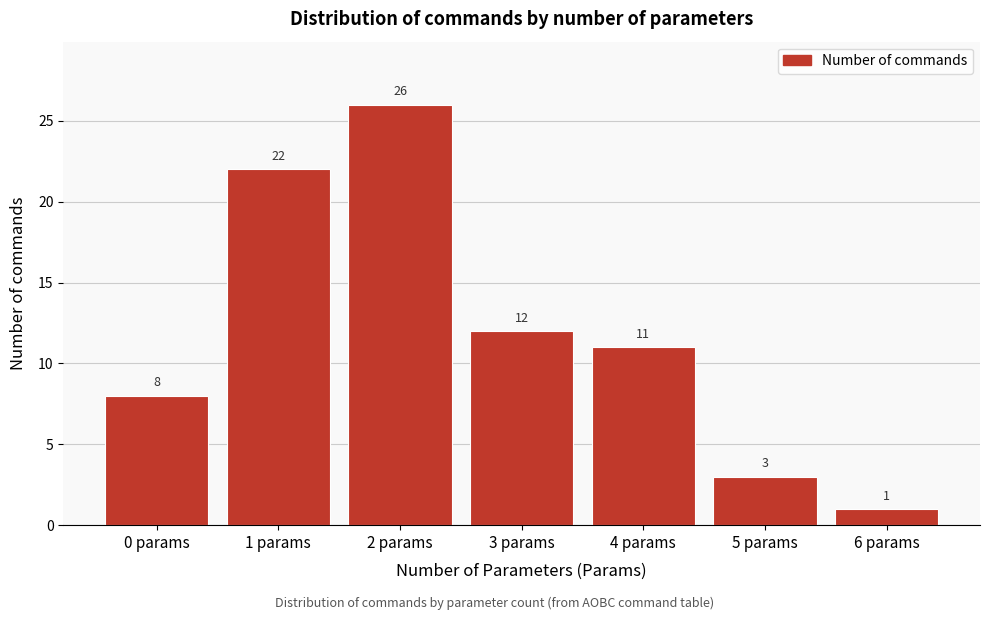

Reading left to right, extract all data points from this chart.

8	22	26	12	11	3	1